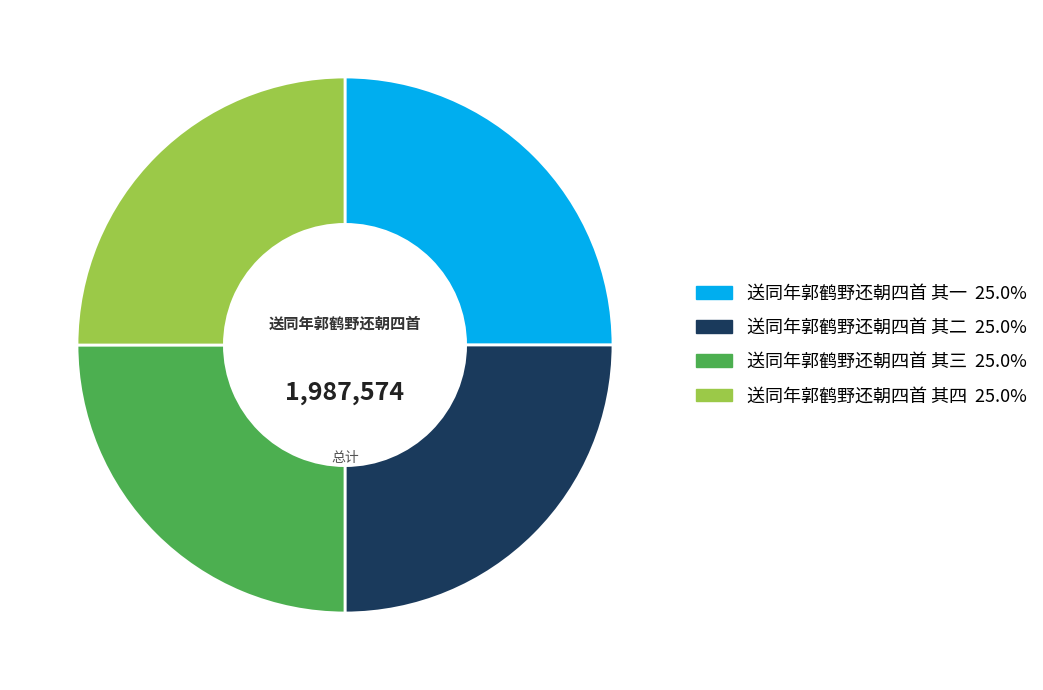

True or false: 送同年郭鹤野还朝四首 其一 accounts for 37% of the total.

False